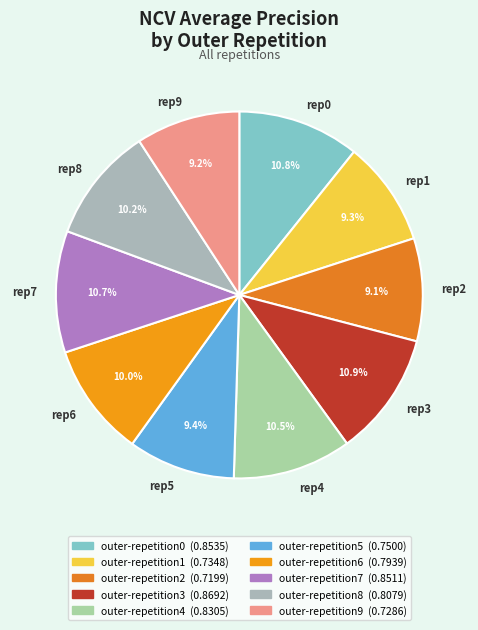

To the nearest percent, what is the average slice percentage?

10%